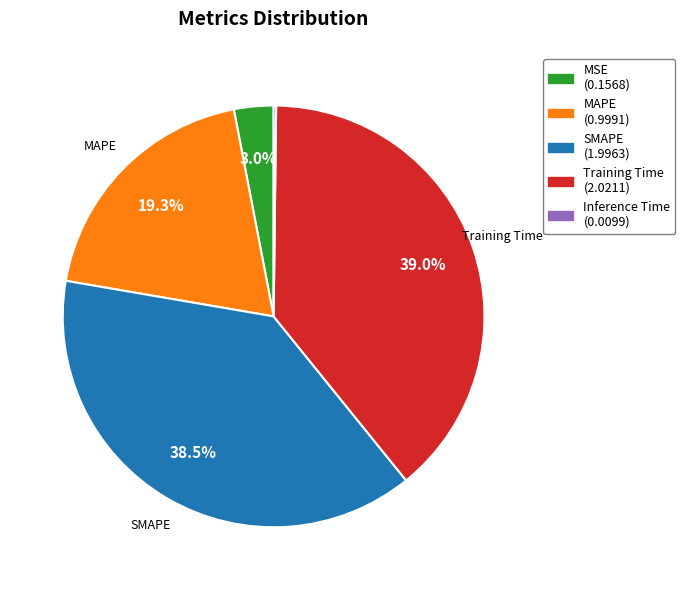

Combined, do SMAPE and MAPE account for over 50%?

Yes